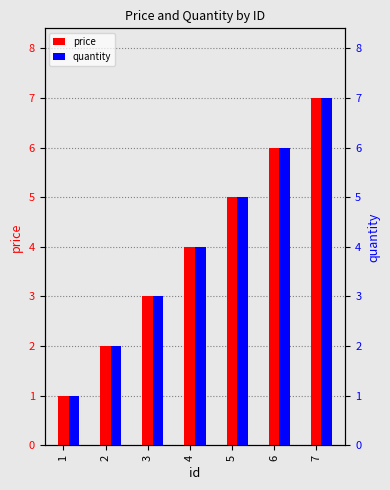

Where does the quantity series first go above 4?

5